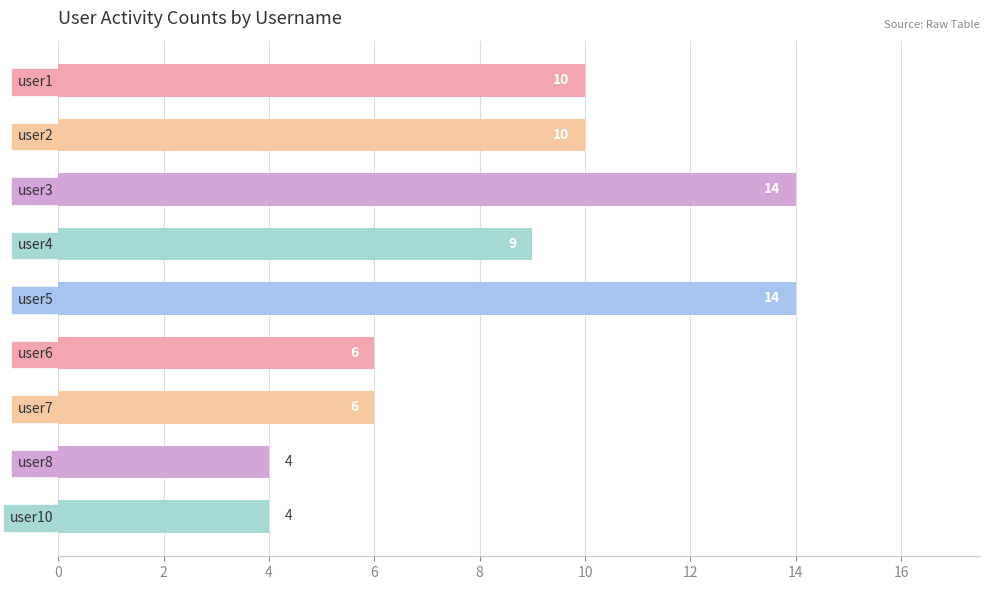

What is the value of the 9th bar from the top?

4